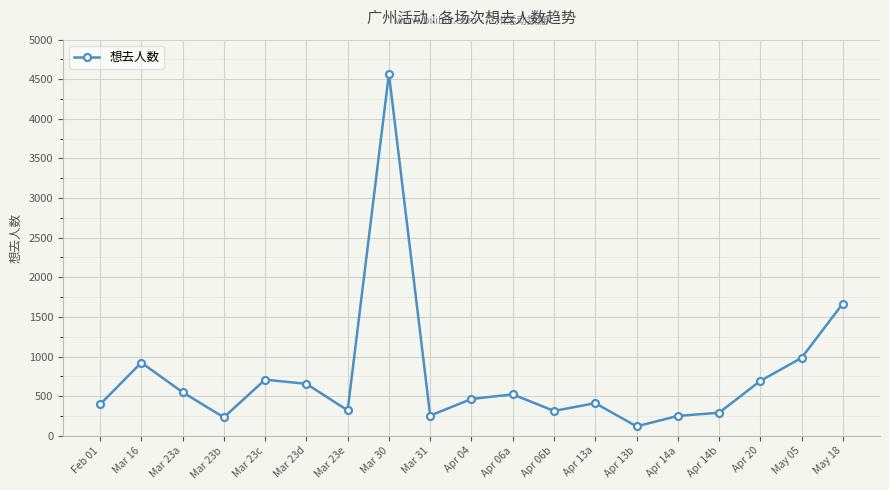

True or false: the data has more than 2 interior local peaks.

True